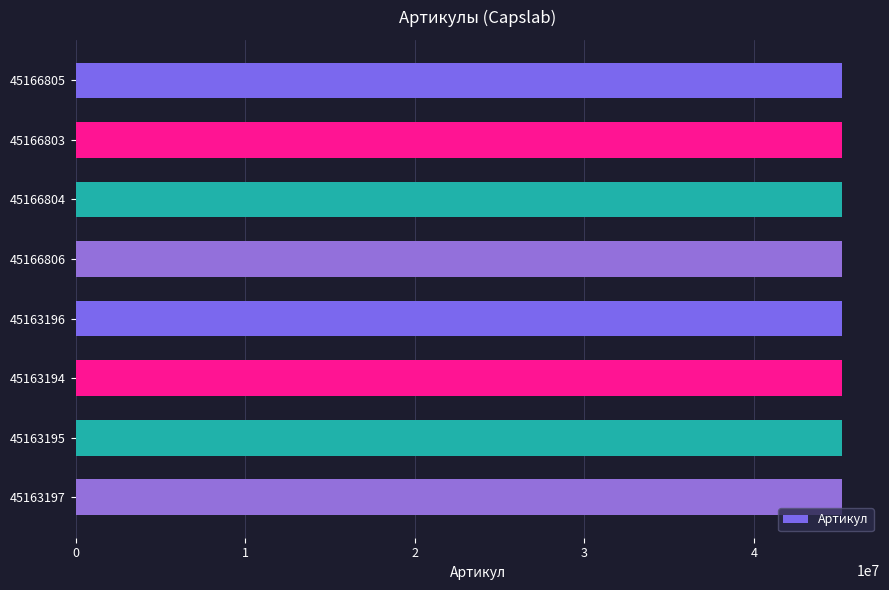

What is the ratio of the value at 45166806 to the value at 45166803?

1.0